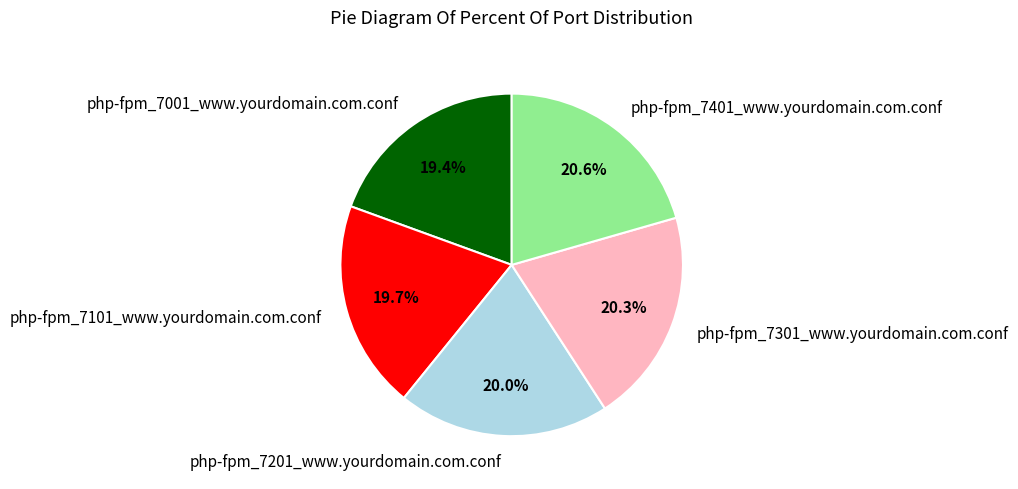

Count the number of slices in the pie.

5